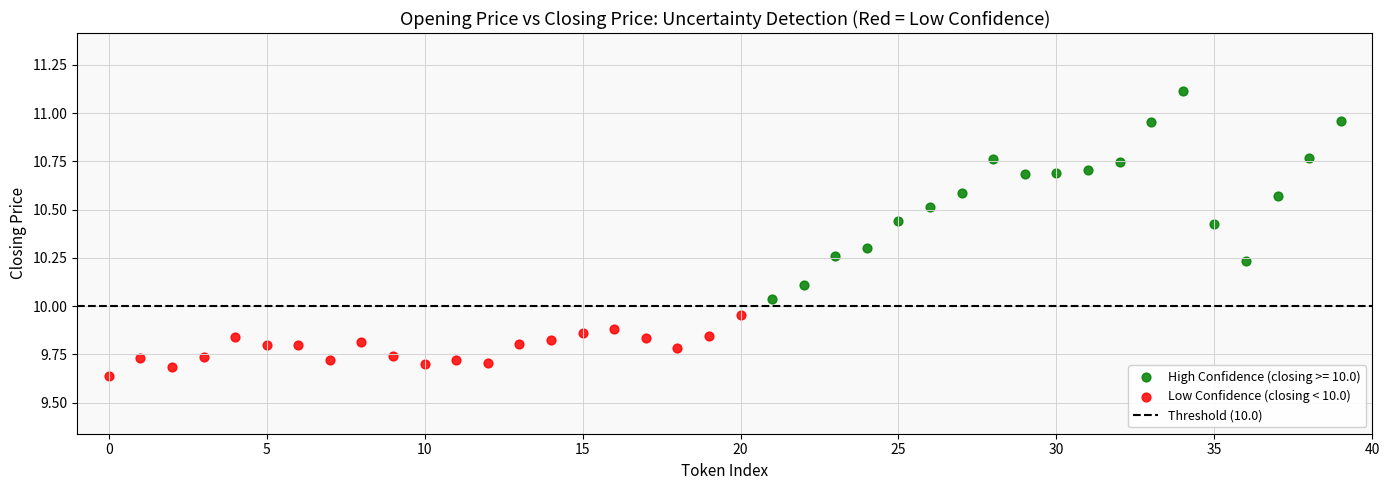

Which series contains the highest Y value?

High Confidence (closing >= 10.0)